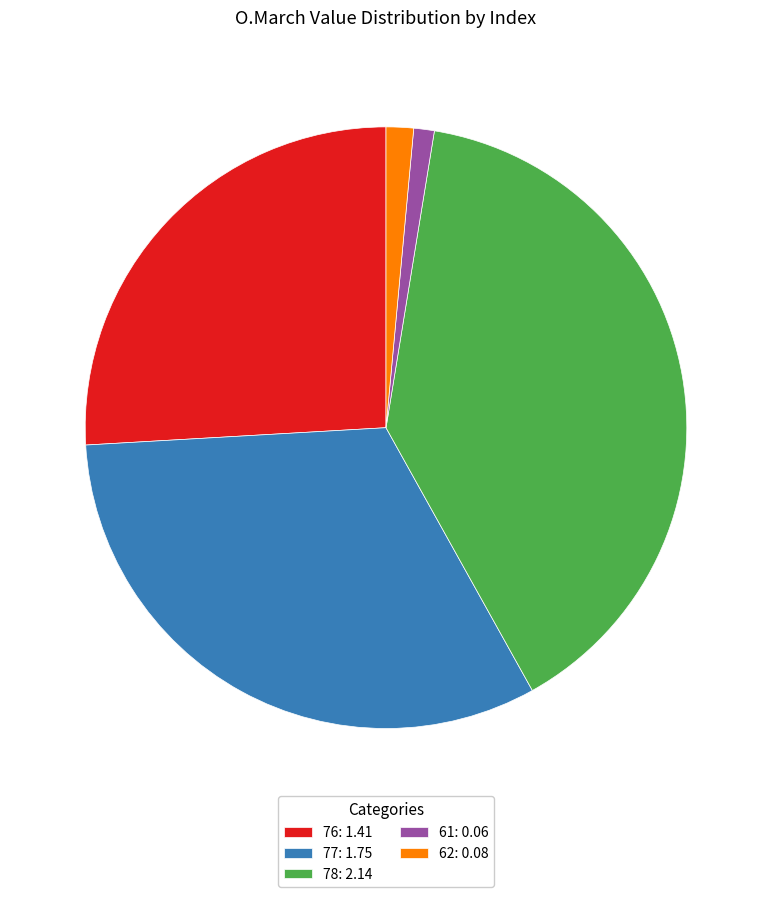

Is it true that 78: 2.14 is 28% of the pie?

False